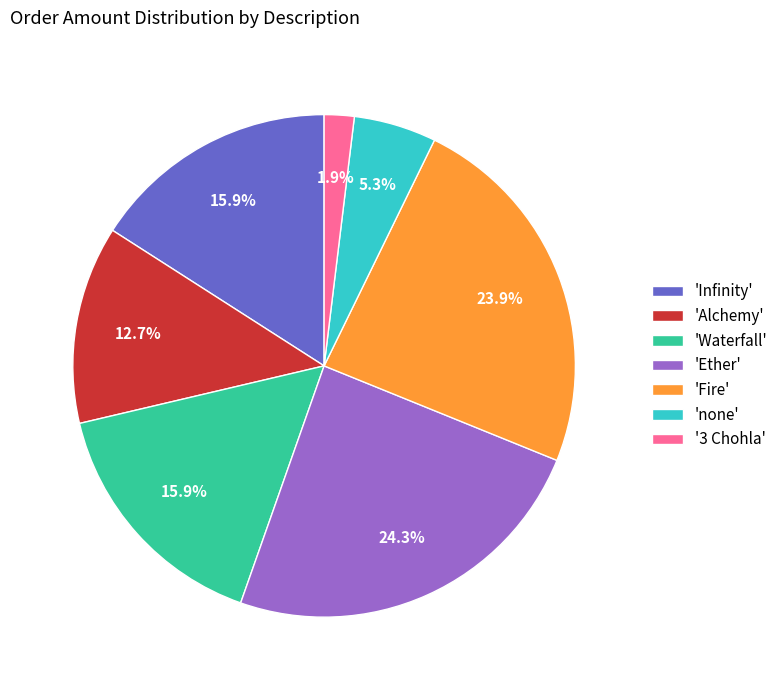

What percentage do 'Infinity' and 'Fire' together represent?

39.8%